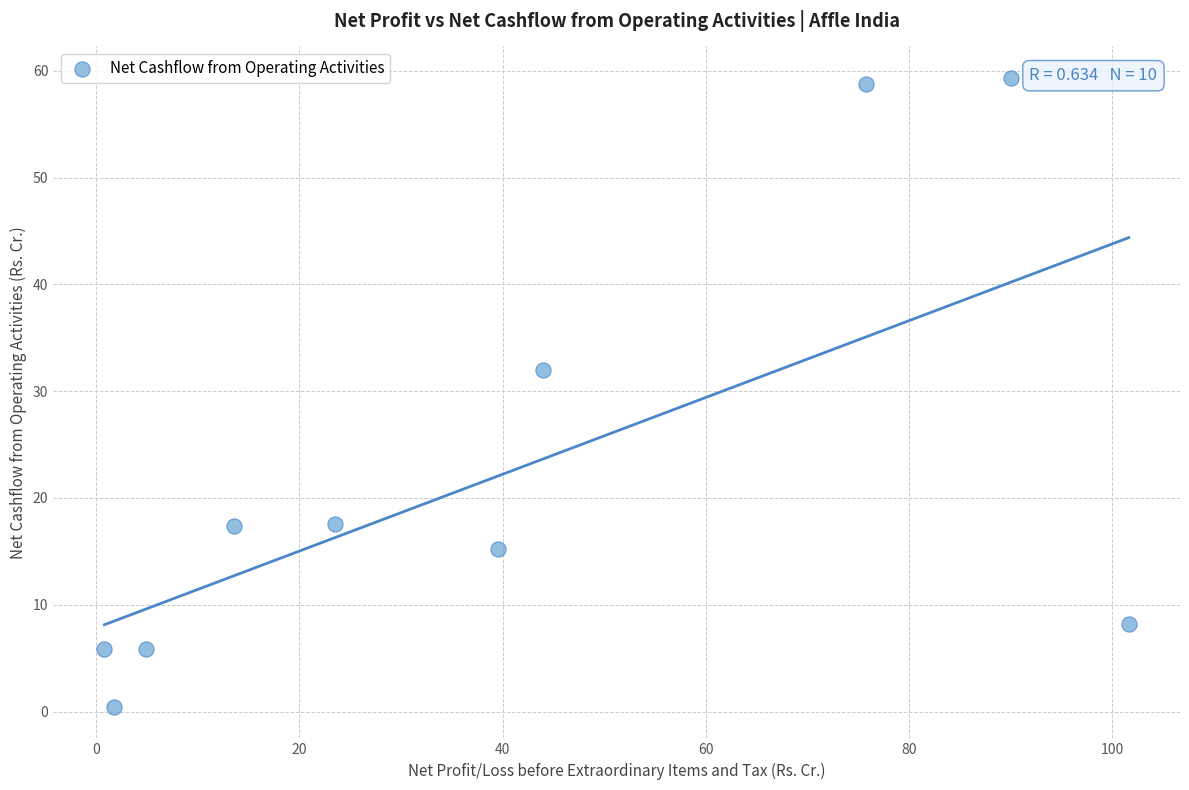

What Y value in the scatter plot is closest to 29?

32.0